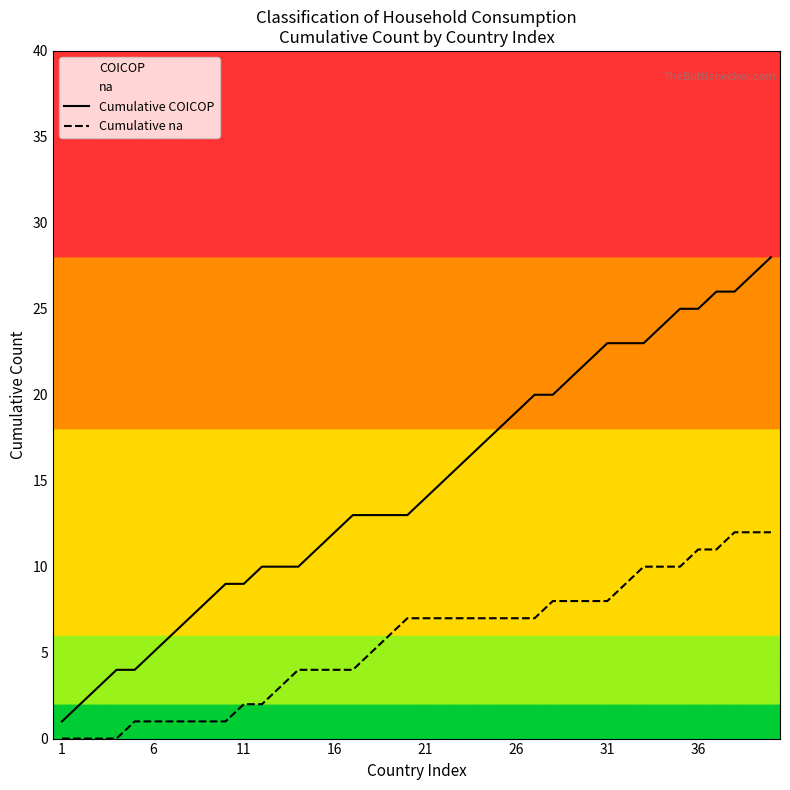

Reading left to right, what are all the values shown in this chart?

Cumulative COICOP: 1	2	3	4	4	5	6	7	8	9	9	10	10	10	11	12	13	13	13	13	14	15	16	17	18	19	20	20	21	22	23	23	23	24	25	25	26	26	27	28
Cumulative na: 0	0	0	0	1	1	1	1	1	1	2	2	3	4	4	4	4	5	6	7	7	7	7	7	7	7	7	8	8	8	8	9	10	10	10	11	11	12	12	12